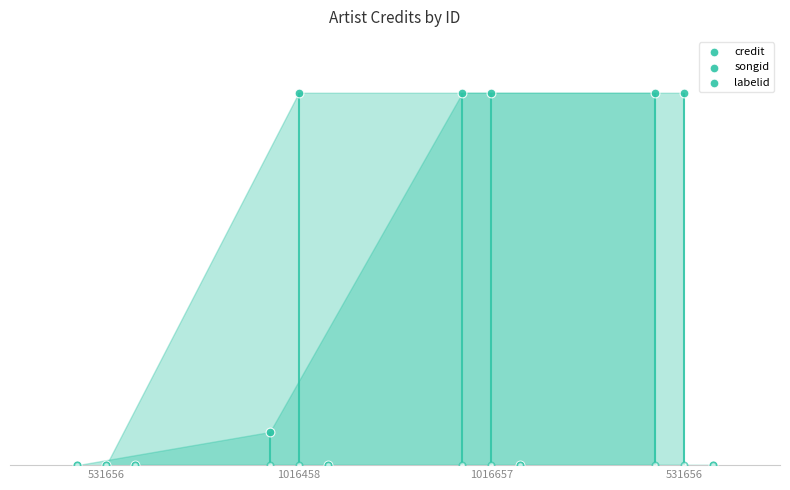

What are all the series names shown in the legend?

credit, songid, labelid